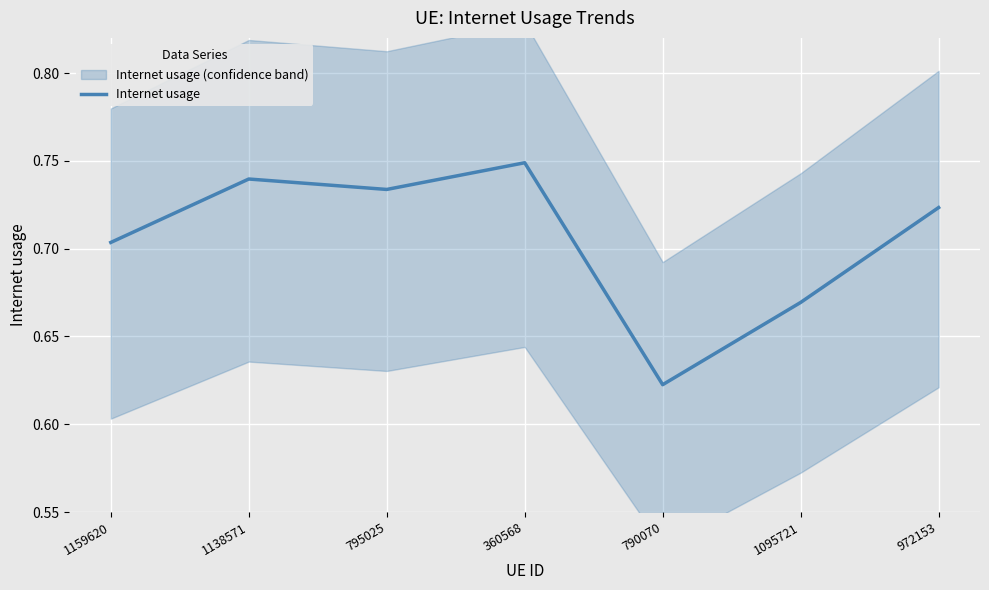

Between 1095721 and 972153, which is larger?

972153